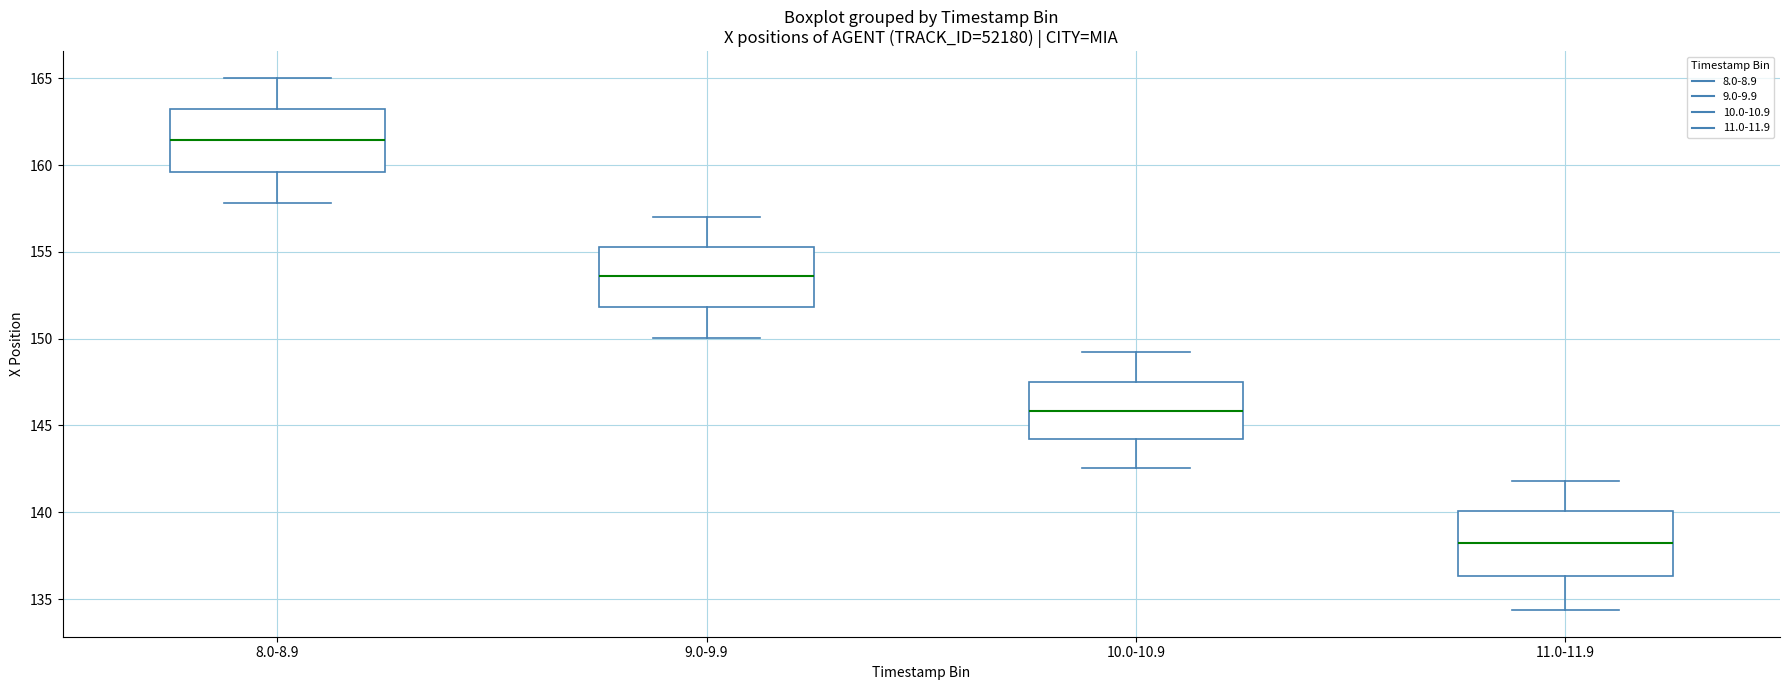

Which box has the lowest median line?

11.0-11.9